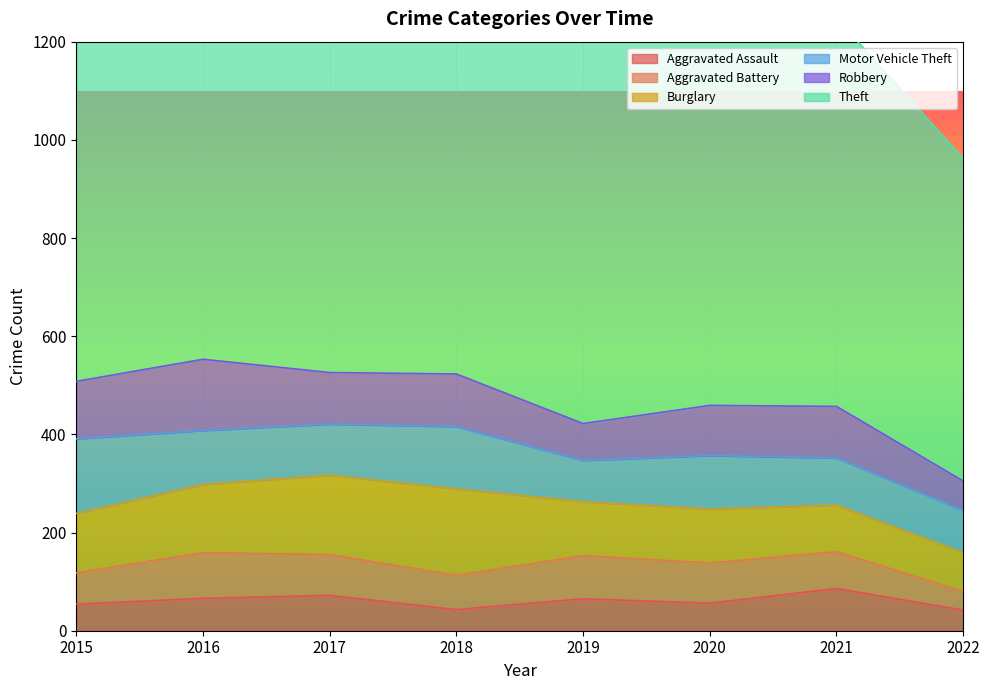

At how many categories does at least one series exceed 786?

6